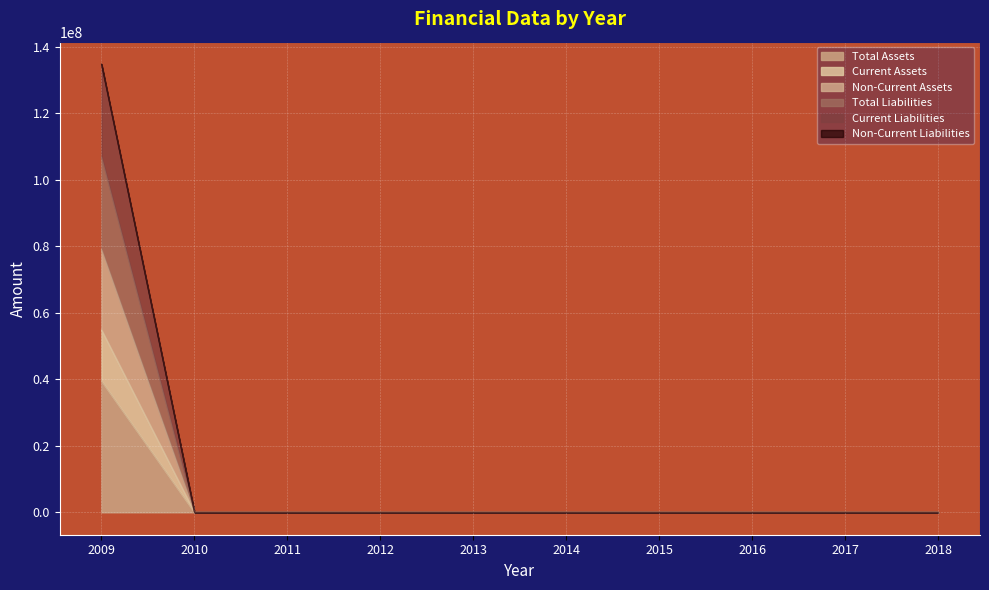

At how many categories does at least one series exceed 17741772?

1